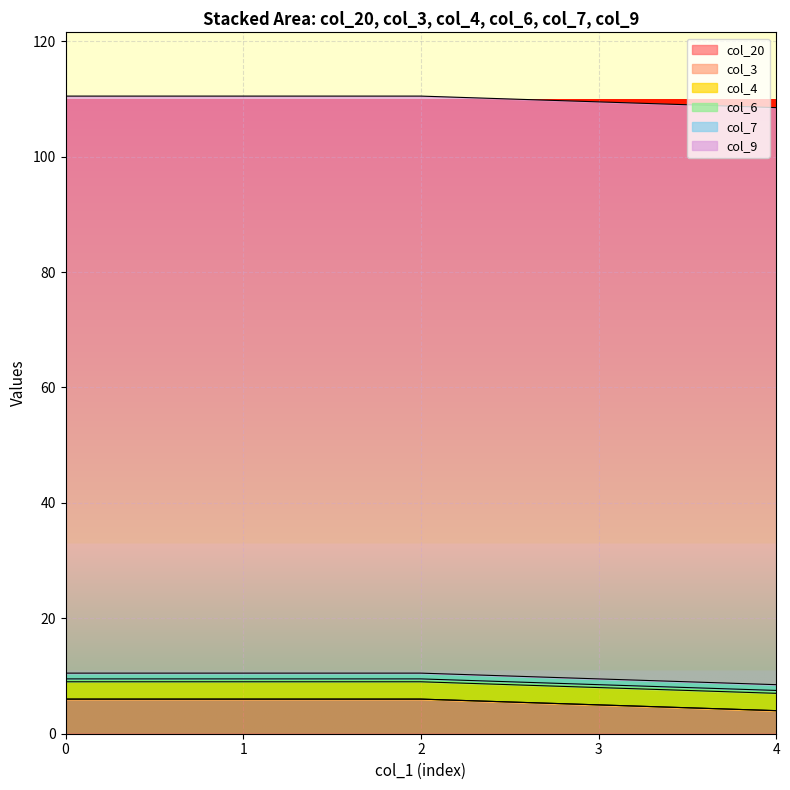

True or false: col_6 has a value of 0.5 at 3.

True